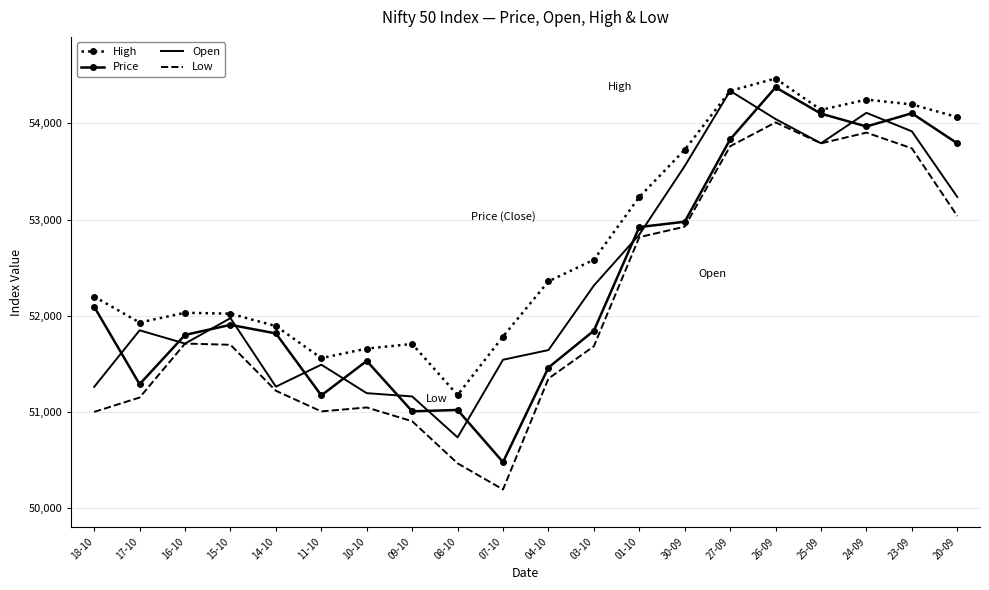

True or false: Low has more than 0 interior local peaks.

True